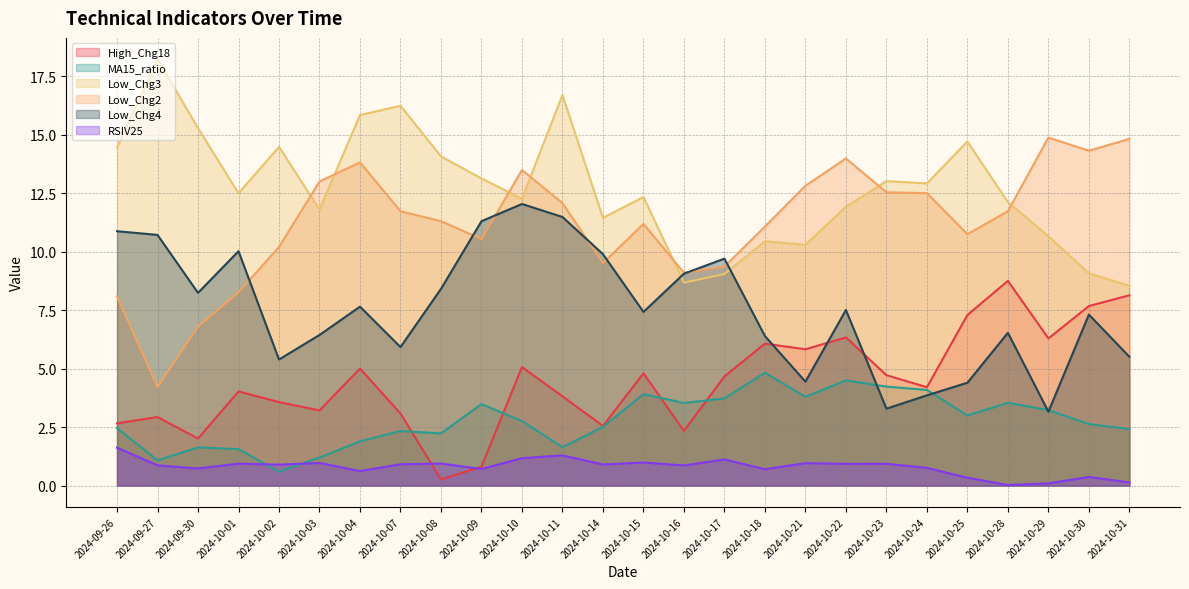

What position from the left is 2024-10-18?

17